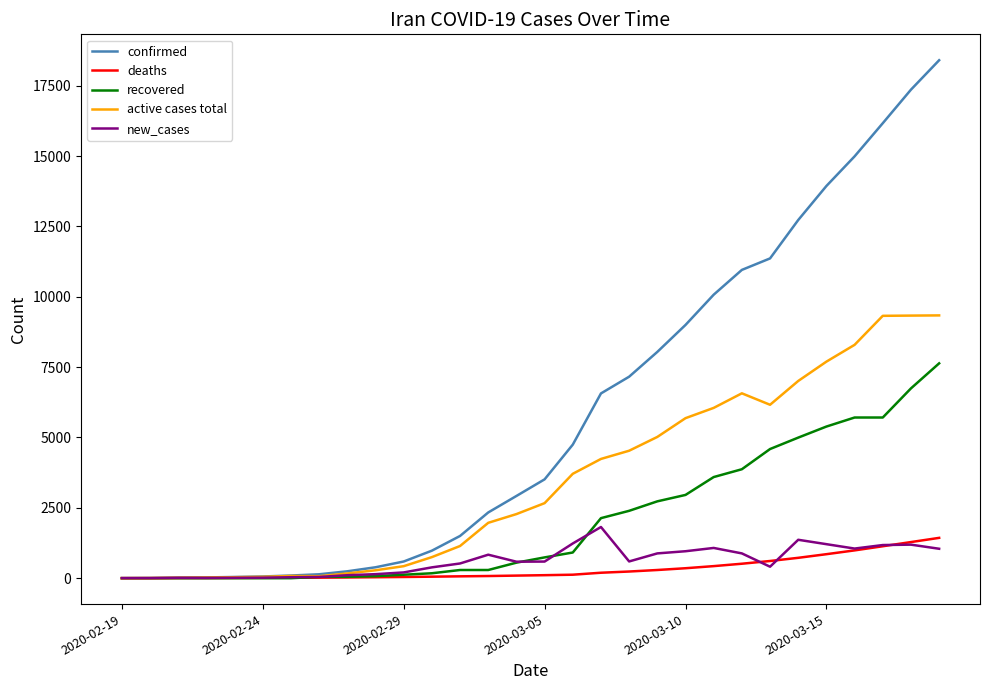

What are all the series names shown in the legend?

confirmed, deaths, recovered, active cases total, new_cases